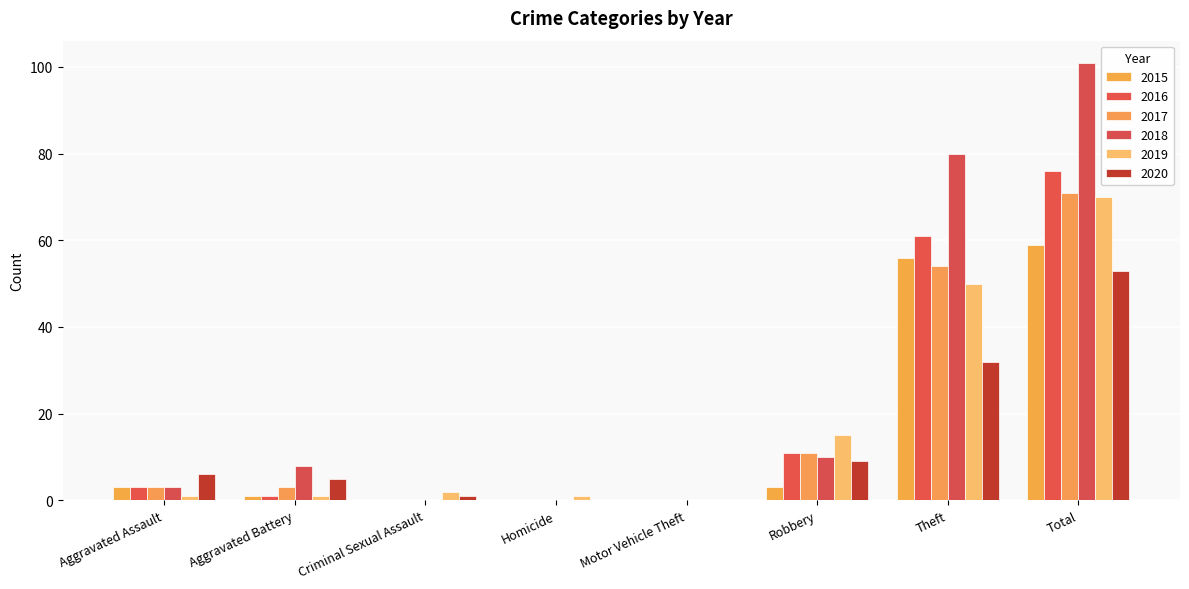

Count the number of data series in this chart.

6